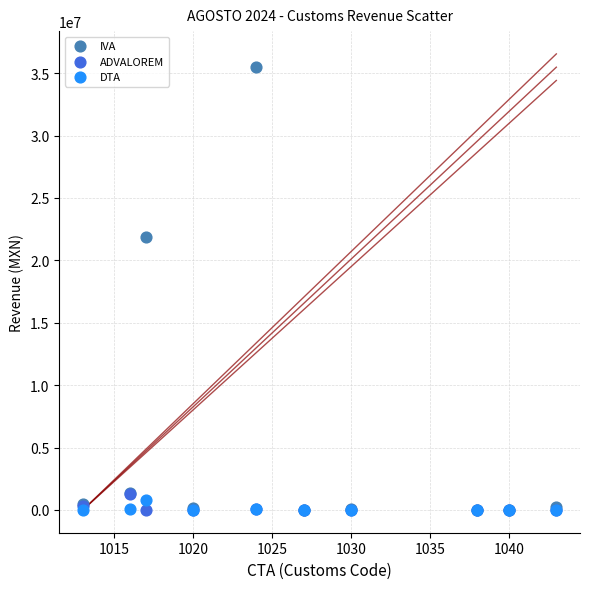

Across all series, what Y value is closest to 17738698?

21879231